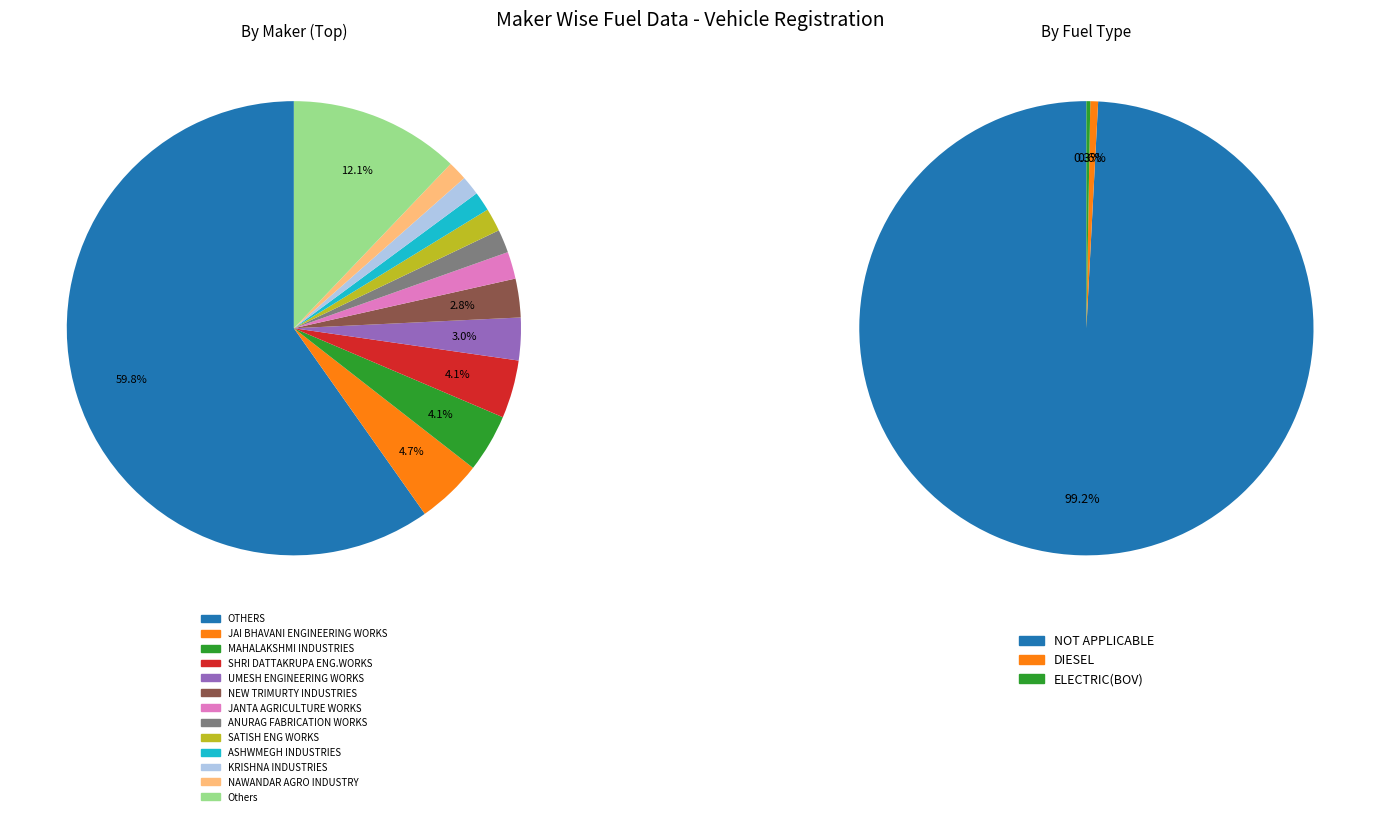

Which category accounts for the majority?

OTHERS